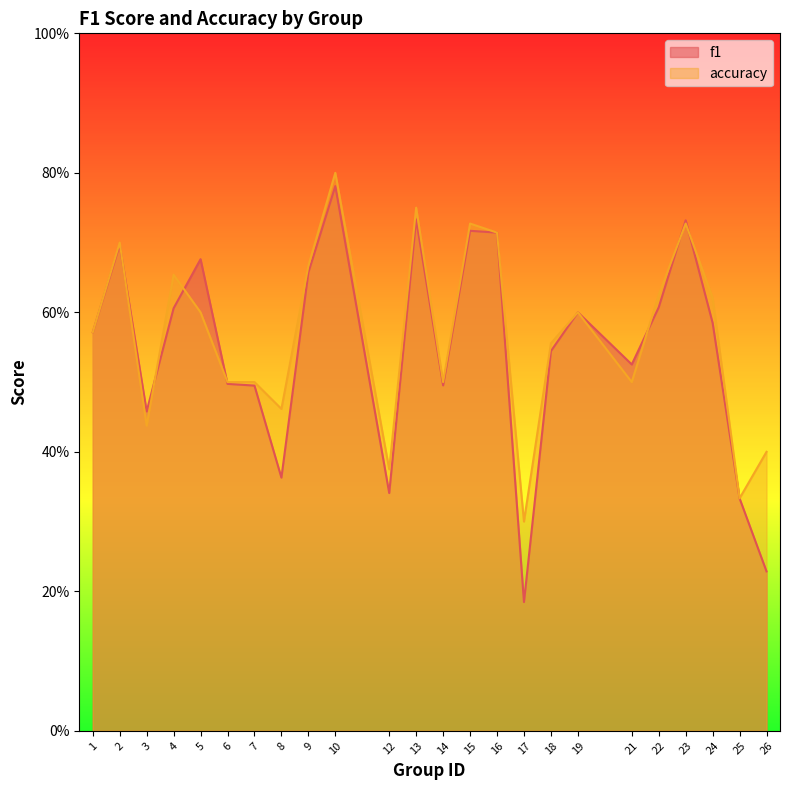

What is the approximate value of f1 at 3?

0.5